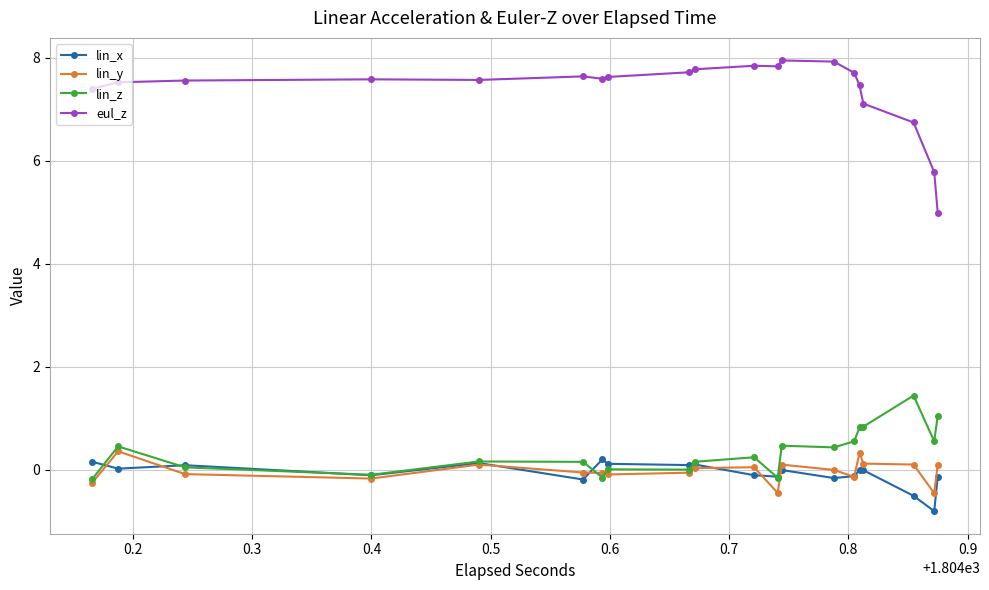

How many data points in eul_z are less than 7?

3